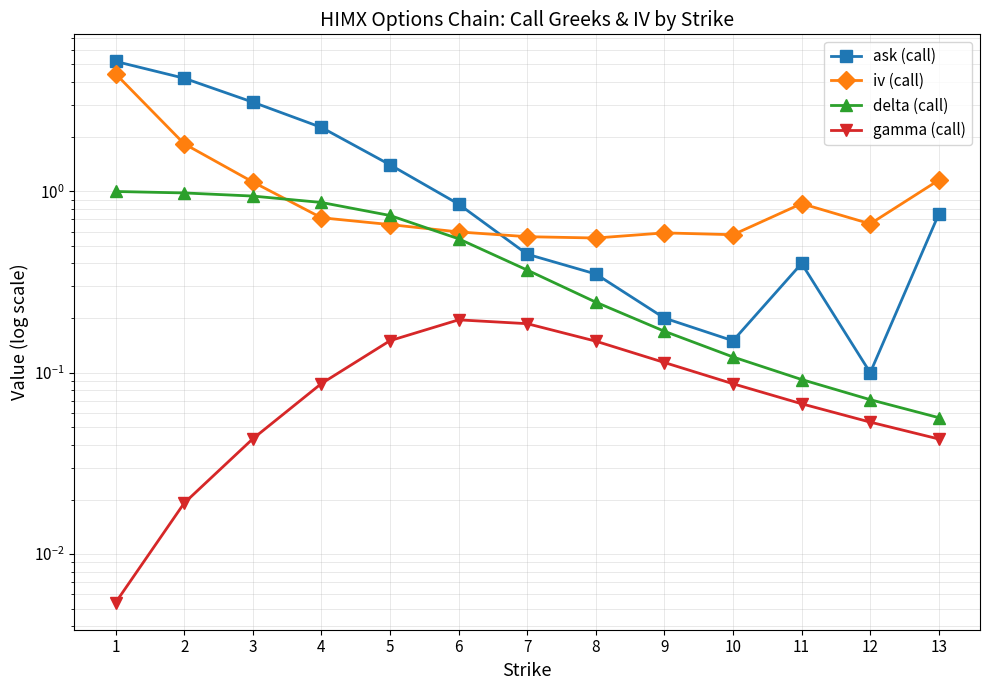

True or false: ask (call) and gamma (call) intersect in this chart.

False